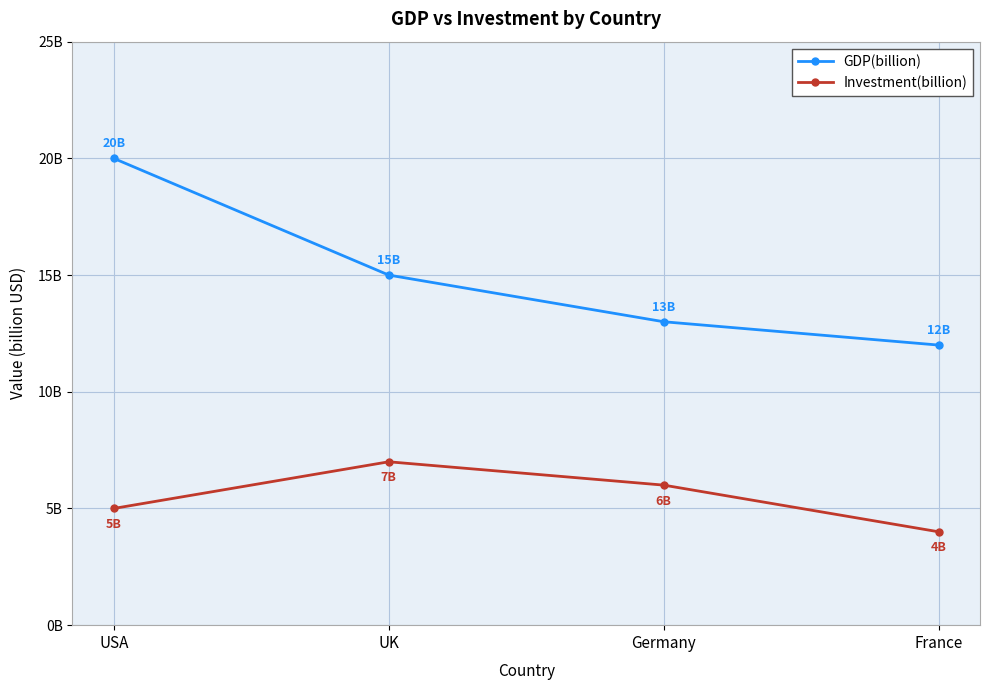

Which series changed the most between USA and France?

GDP(billion)